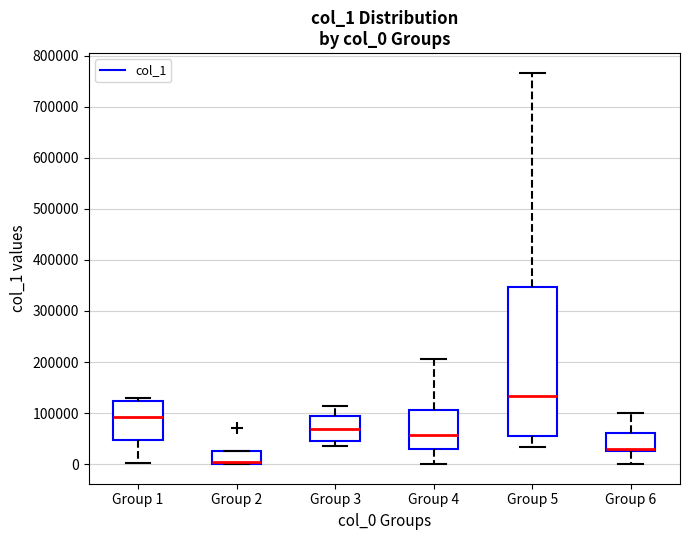

Comparing the boxes themselves (not the whiskers), which one is the tallest?

Group 5